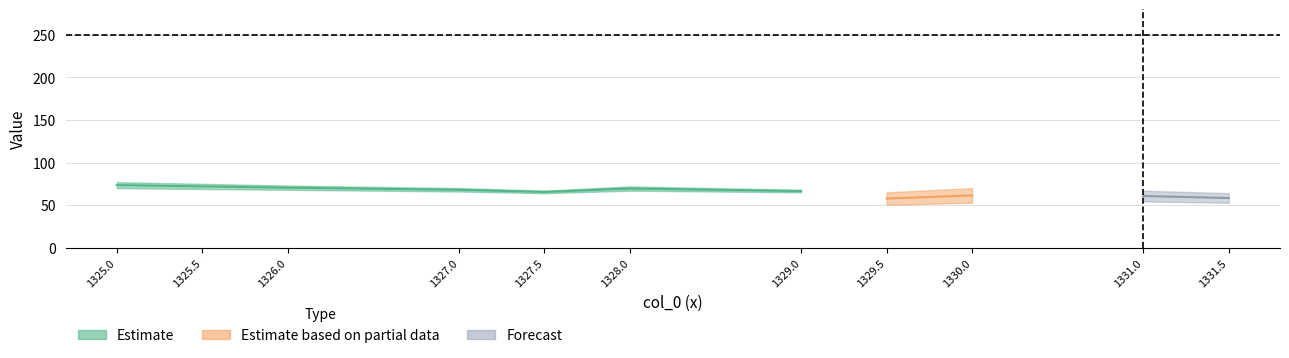

Between 1331.5 and 1328.0, which is larger?

1328.0